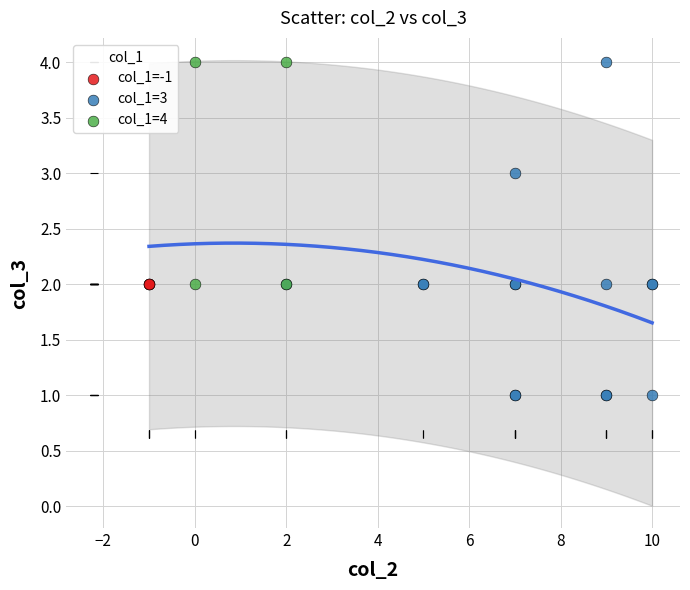

Which series contains the lowest Y value?

col_1=3